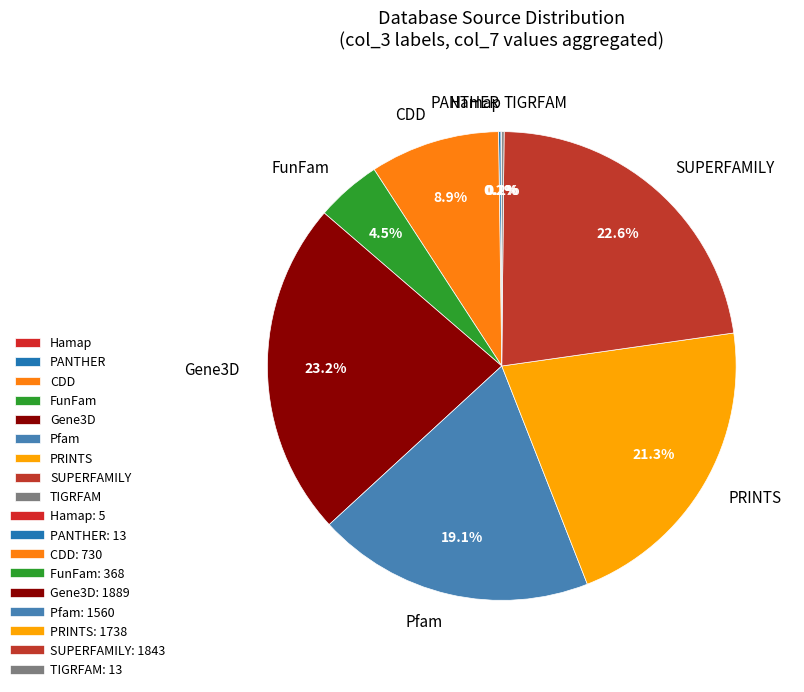

What is the largest slice in the pie chart?

Gene3D